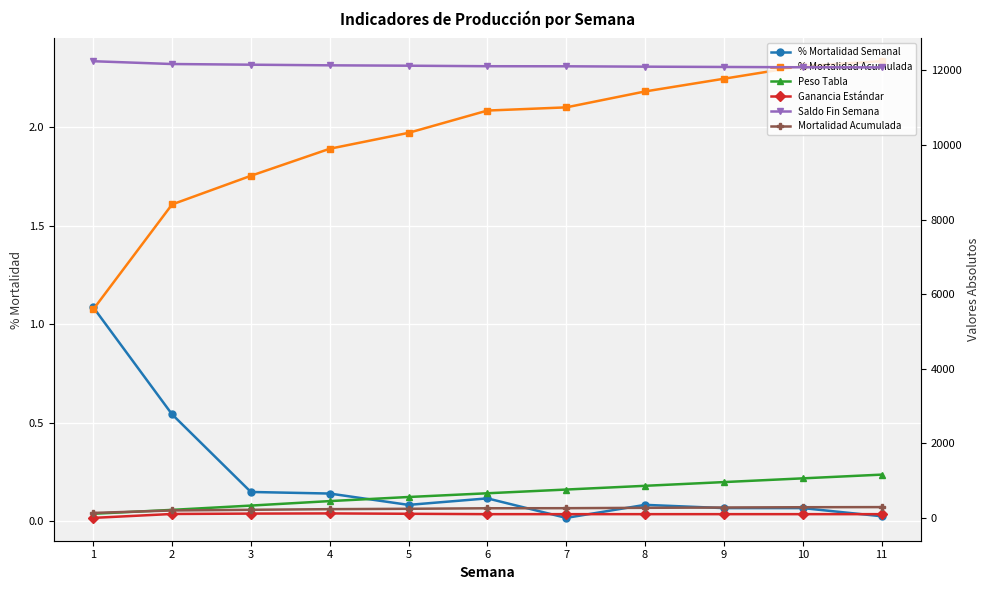

At which label does Saldo Fin Semana reach its peak?

1